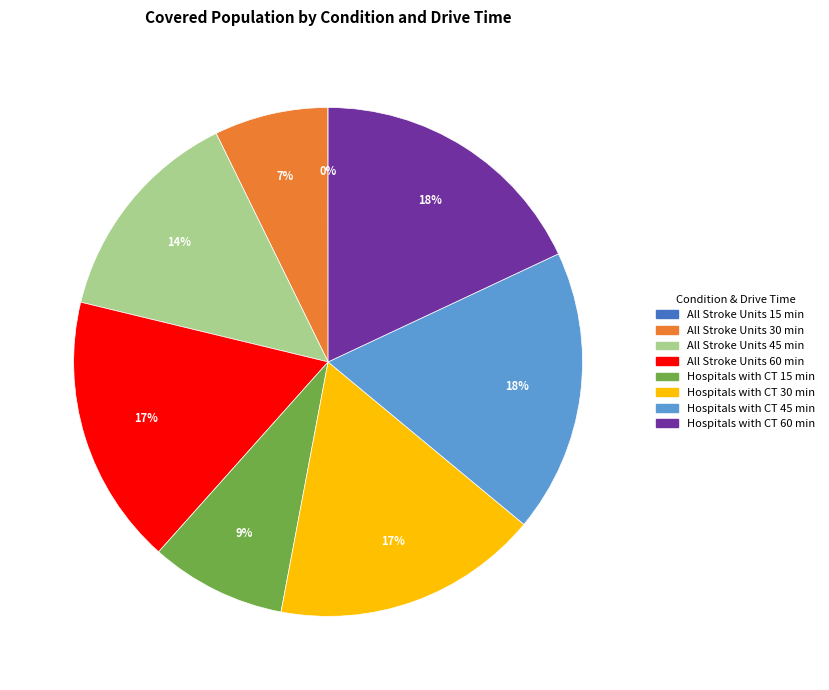

Does All Stroke Units 60 min account for over 50% of the chart?

No